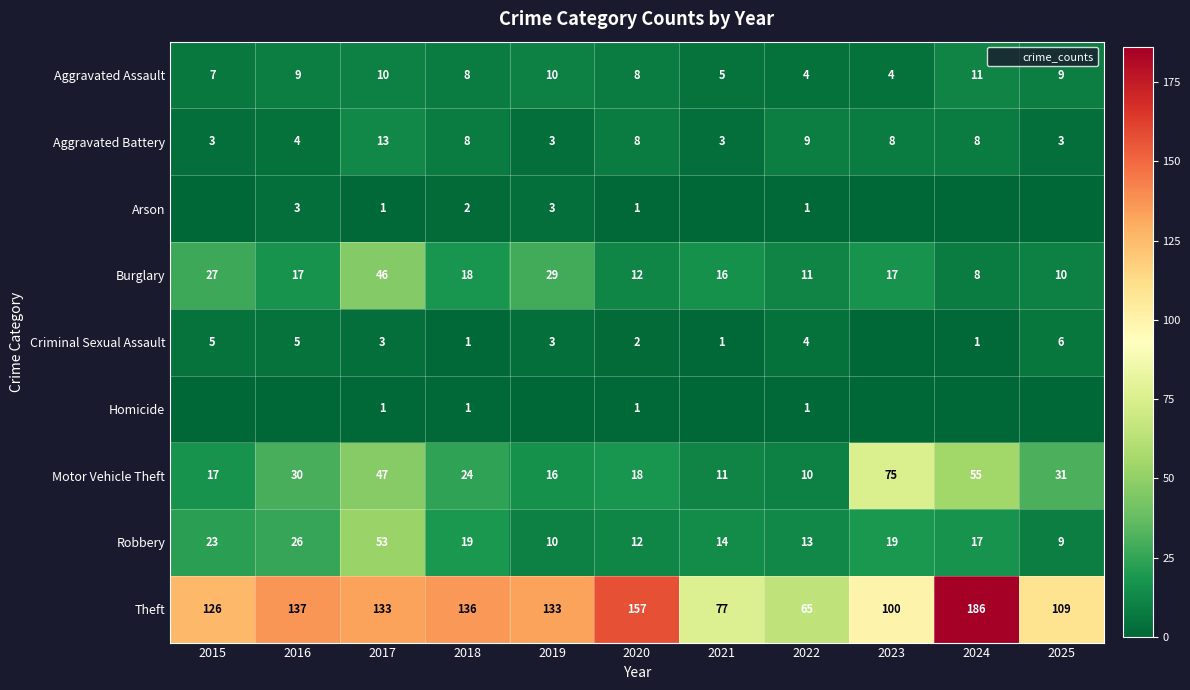

Which series changed the most between 2022 and 2024?

Theft